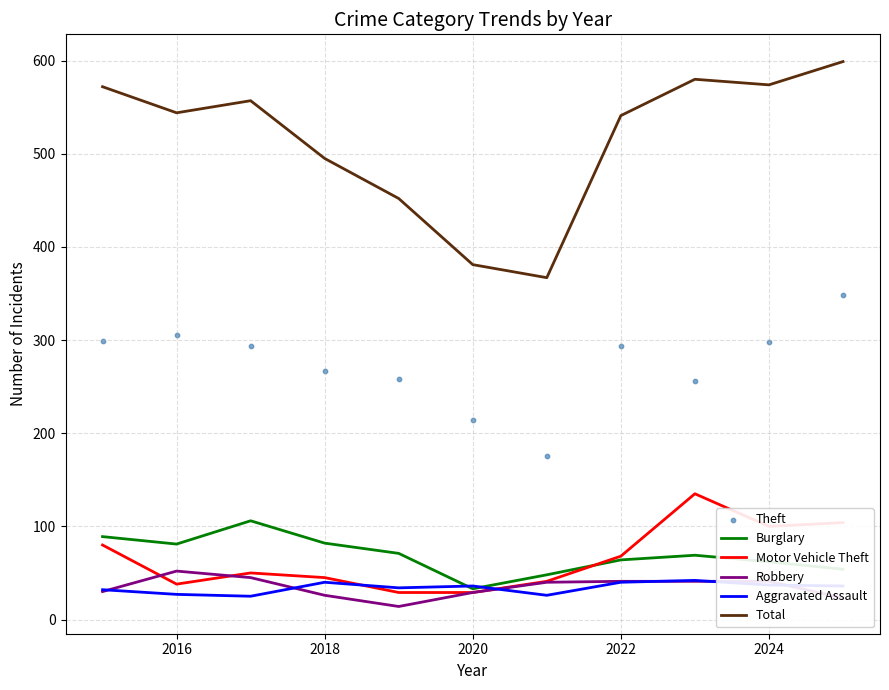

Which series has the largest total across all categories?

Total